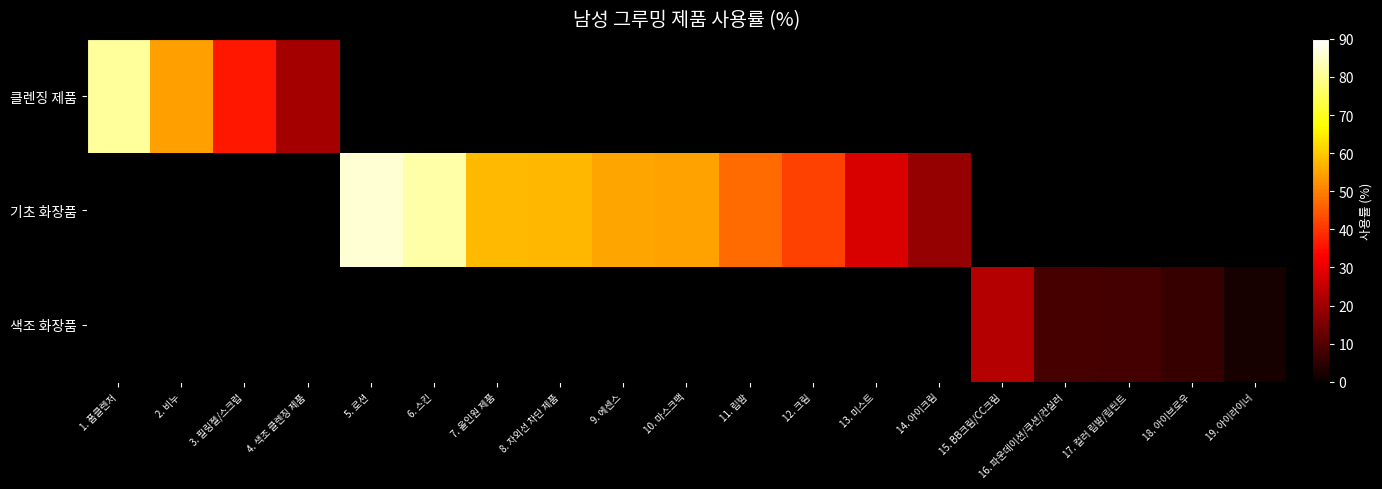

What is the difference between the maximum and minimum values in the 클렌징 제품 series?

60.0